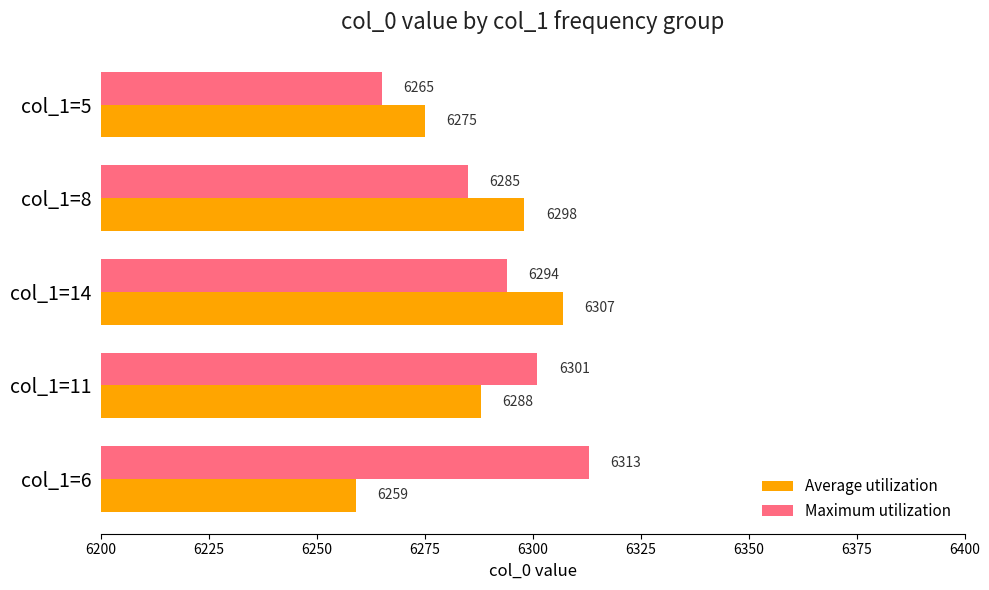

The Maximum utilization series shows 2040 at col_1=8. True or false?

False